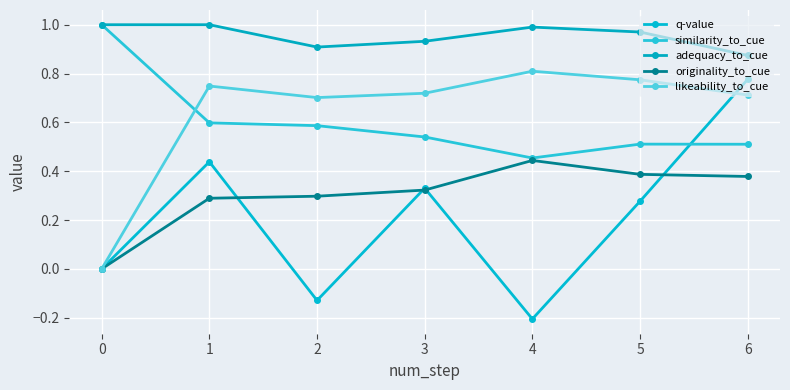

Reading right to left, list all the values displayed in this chart.

q-value: 0.8	0.3	-0.2	0.3	-0.1	0.4	0.0
similarity_to_cue: 0.5	0.5	0.5	0.5	0.6	0.6	1.0
adequacy_to_cue: 0.9	1.0	1.0	0.9	0.9	1.0	1.0
originality_to_cue: 0.4	0.4	0.4	0.3	0.3	0.3	0.0
likeability_to_cue: 0.7	0.8	0.8	0.7	0.7	0.7	0.0